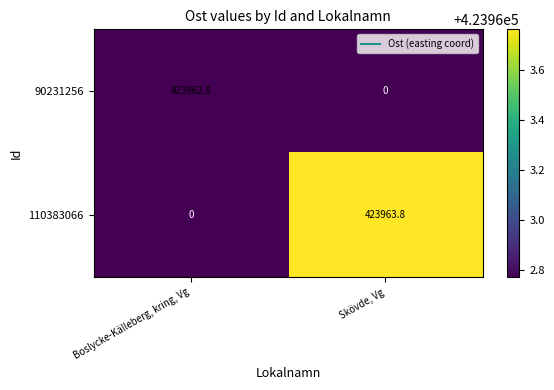

What is the difference between the maximum and minimum values in the 110383066 series?

423963.8